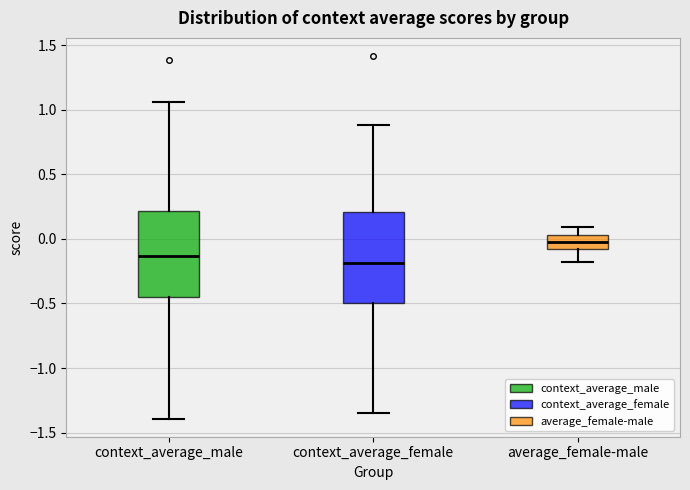

Which box's median line is the highest?

average_female-male